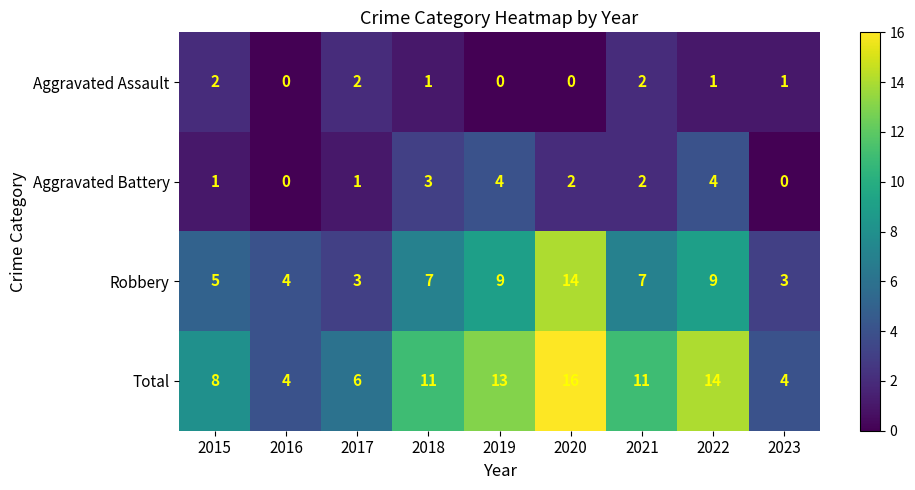

At 2020, list the series in order from smallest to largest.

Aggravated Assault, Aggravated Battery, Robbery, Total